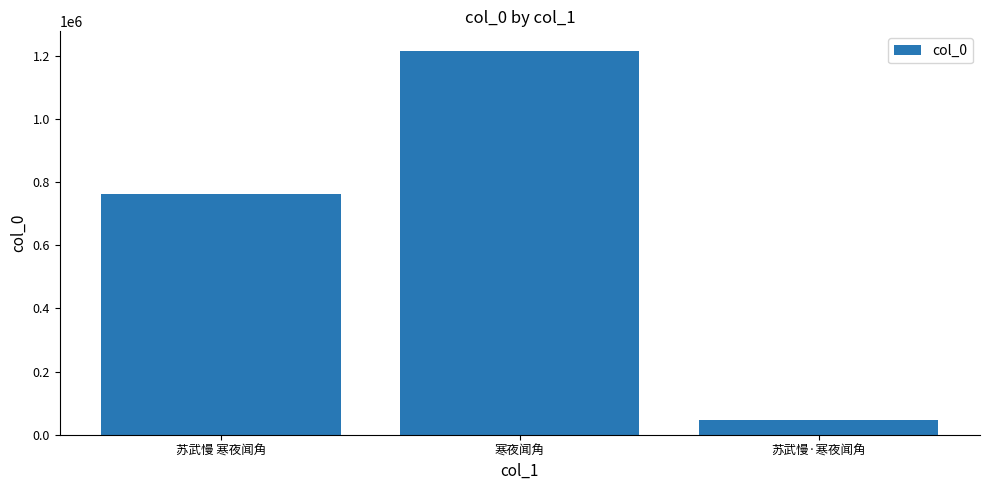

Which label corresponds to the smallest value in the chart?

苏武慢·寒夜闻角